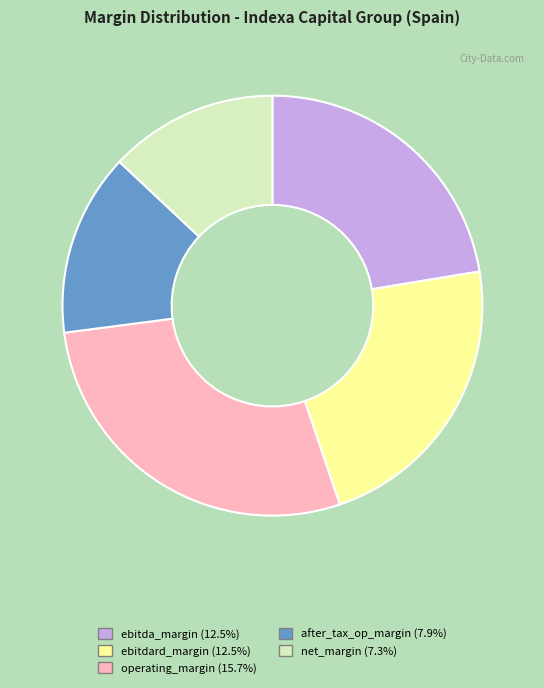

Count the number of slices in the pie.

5